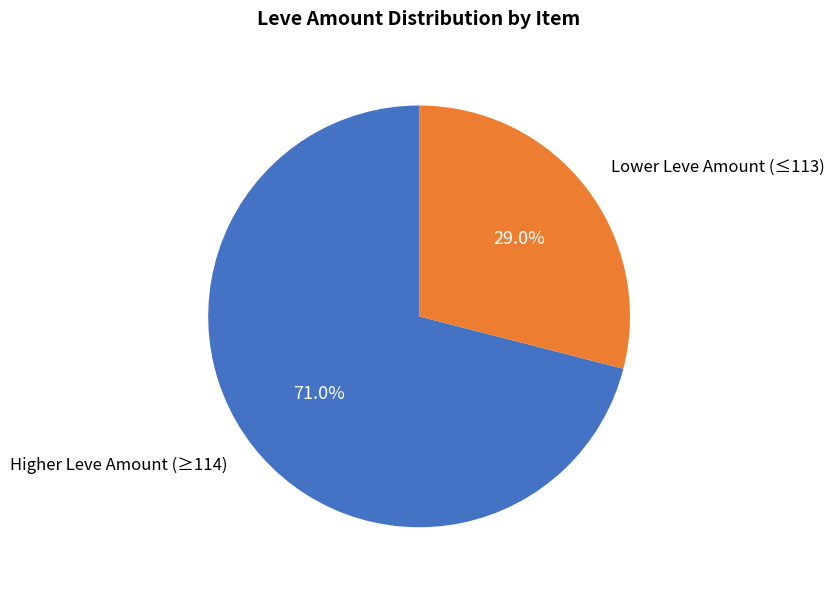

Rank the categories by value from lowest to highest.

Lower Leve Amount (≤113), Higher Leve Amount (≥114)